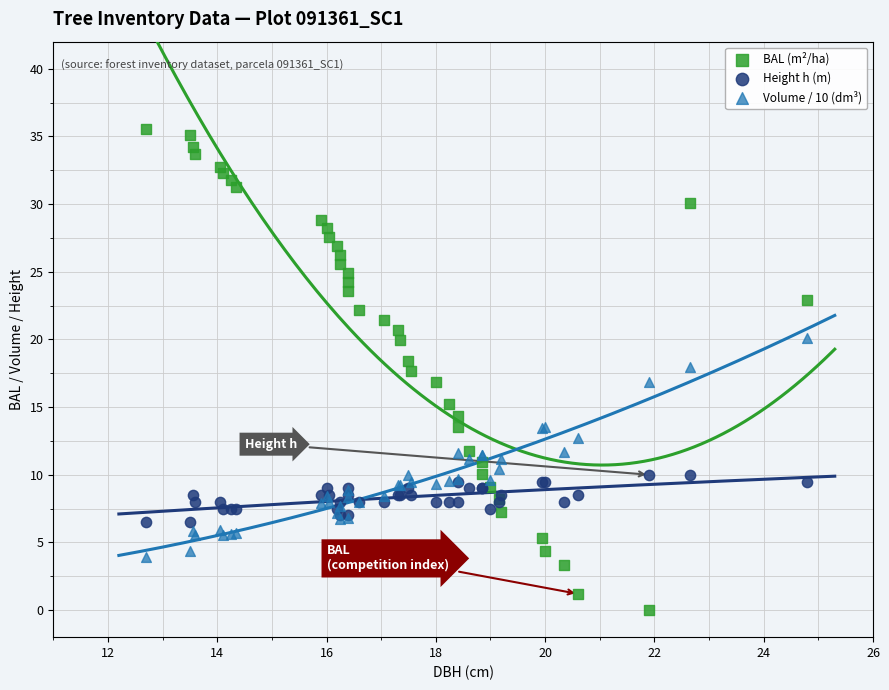

Which series has the largest Y range (max minus min)?

BAL (m²/ha)